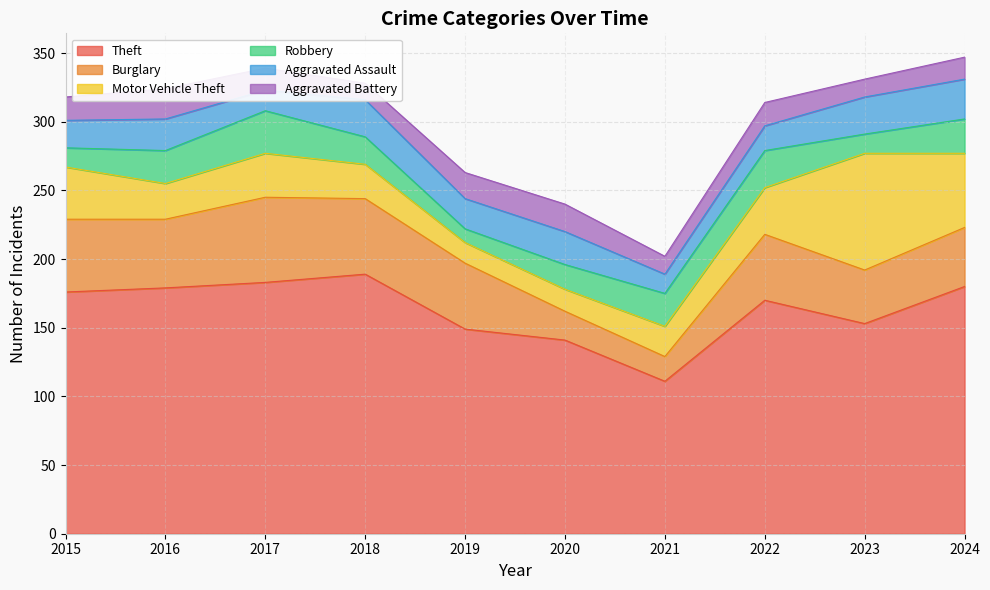

At how many categories does at least one series exceed 109?

10